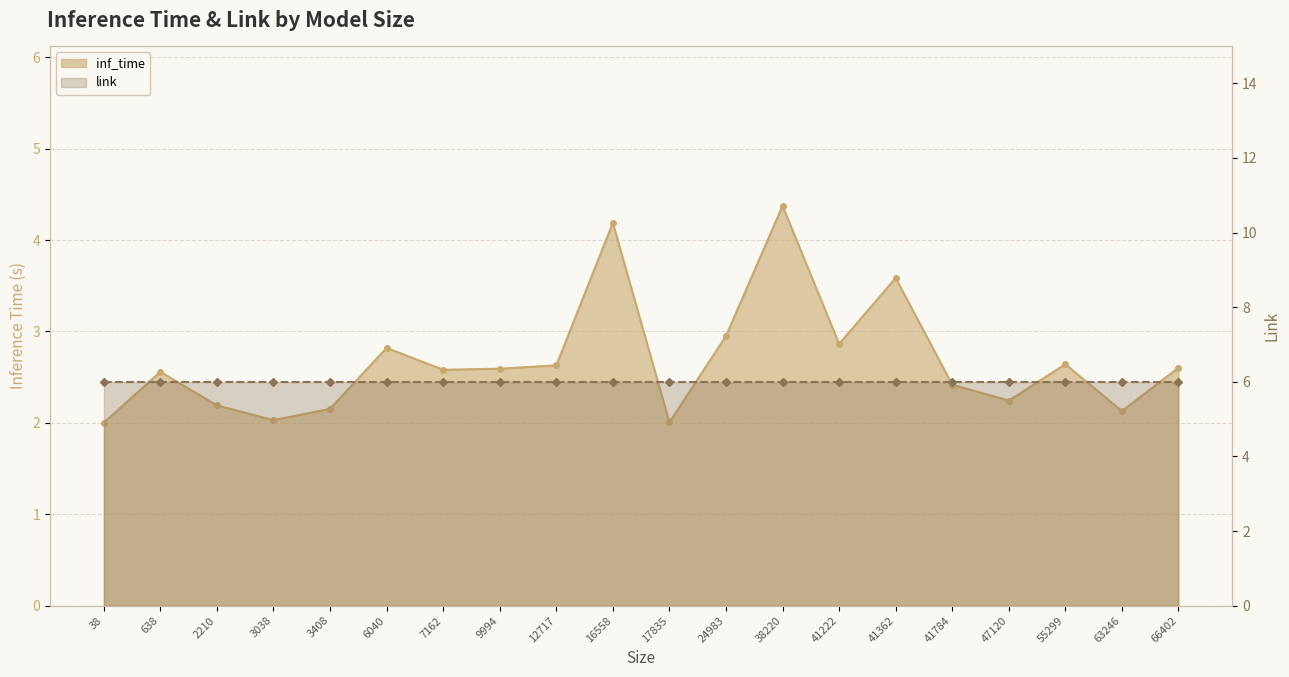

List the labels in order of value, largest first.

38220, 16558, 41362, 24983, 41222, 6040, 55299, 12717, 66402, 9994, 7162, 638, 41784, 47120, 2210, 3408, 63246, 3038, 17835, 38